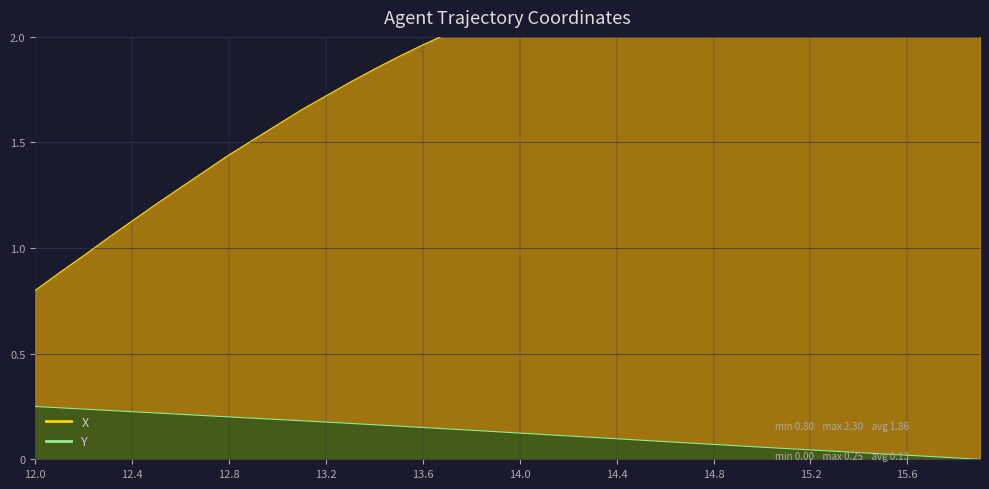

How many positive values does the Y series have?

39